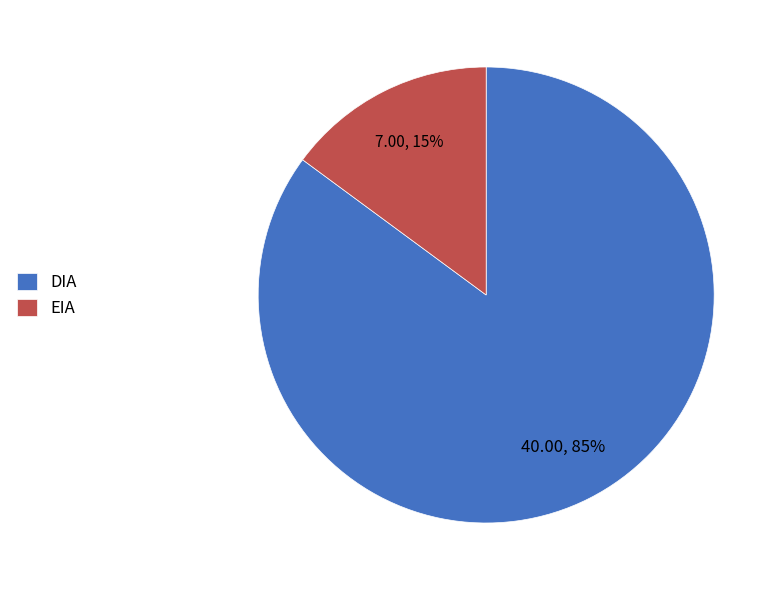

Is there a majority slice in this chart?

Yes